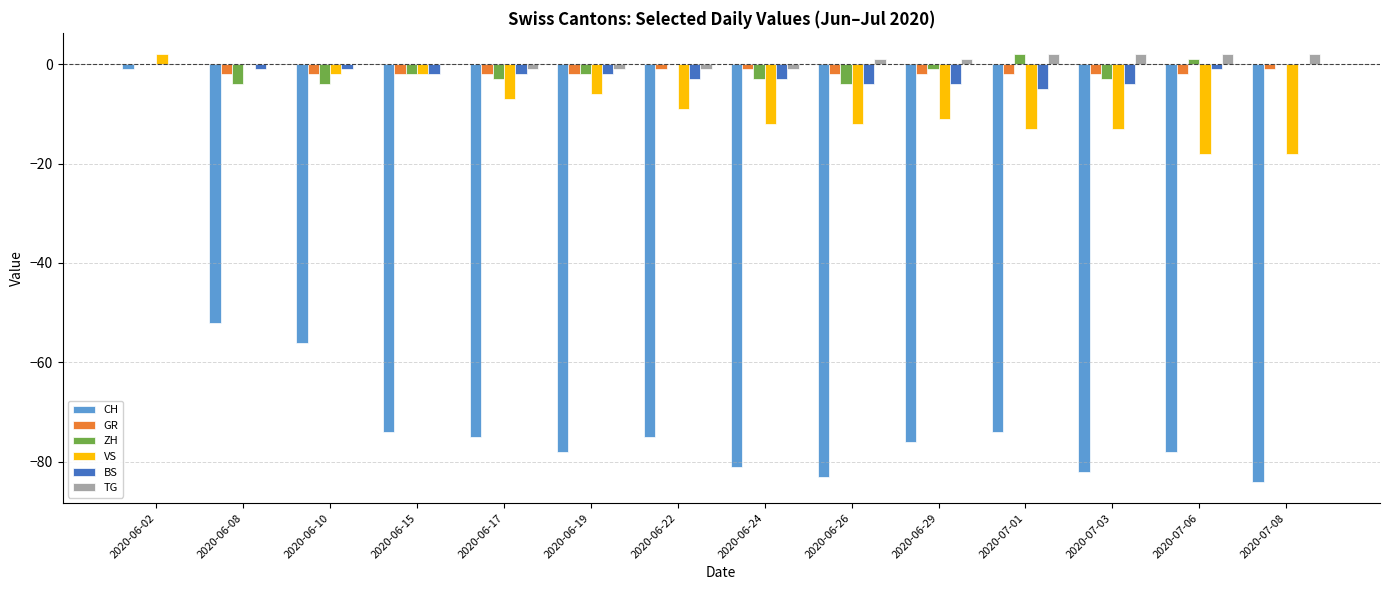

Reading right to left, what are all the values shown in this chart?

CH: -84	-78	-82	-74	-76	-83	-81	-75	-78	-75	-74	-56	-52	-1
GR: -1	-2	-2	-2	-2	-2	-1	-1	-2	-2	-2	-2	-2	0
ZH: 0	1	-3	2	-1	-4	-3	0	-2	-3	-2	-4	-4	0
VS: -18	-18	-13	-13	-11	-12	-12	-9	-6	-7	-2	-2	0	2
BS: 0	-1	-4	-5	-4	-4	-3	-3	-2	-2	-2	-1	-1	0
TG: 2	2	2	2	1	1	-1	-1	-1	-1	0	0	0	0